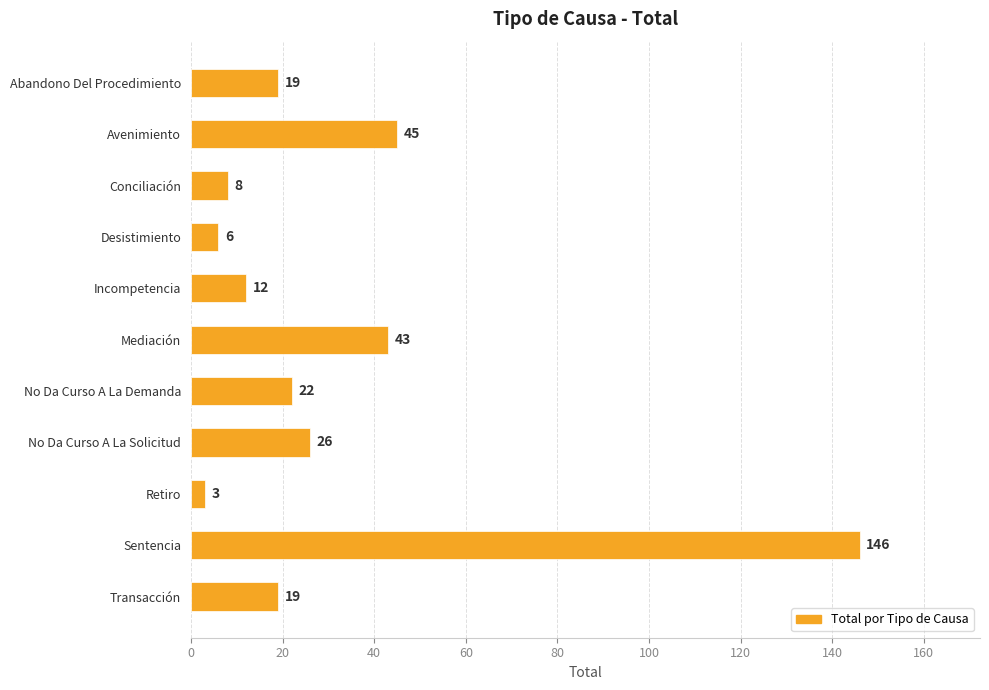

Which category has the lowest value across all series?

Retiro